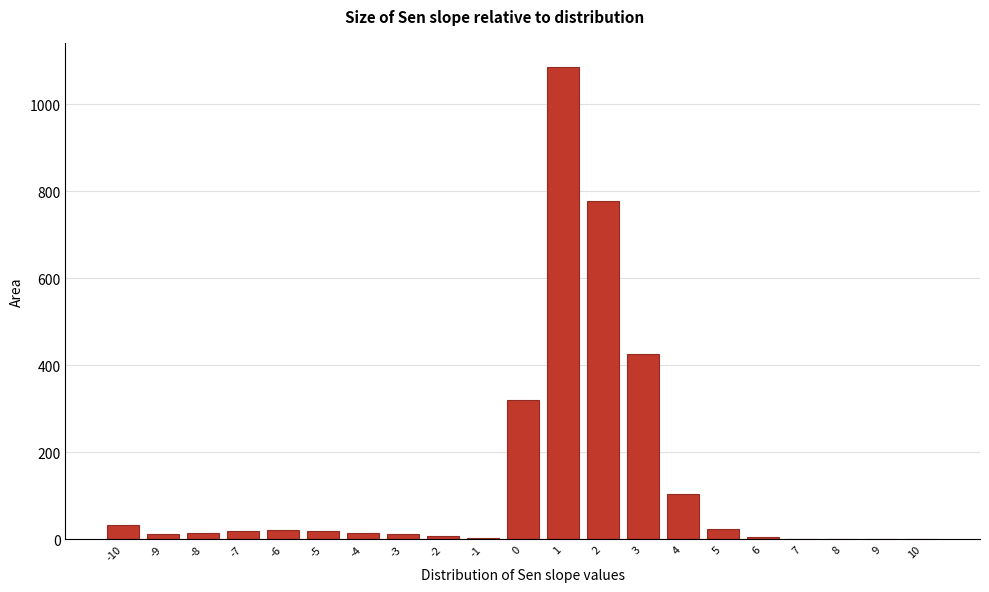

What is the maximum value shown in the chart?

1086.8